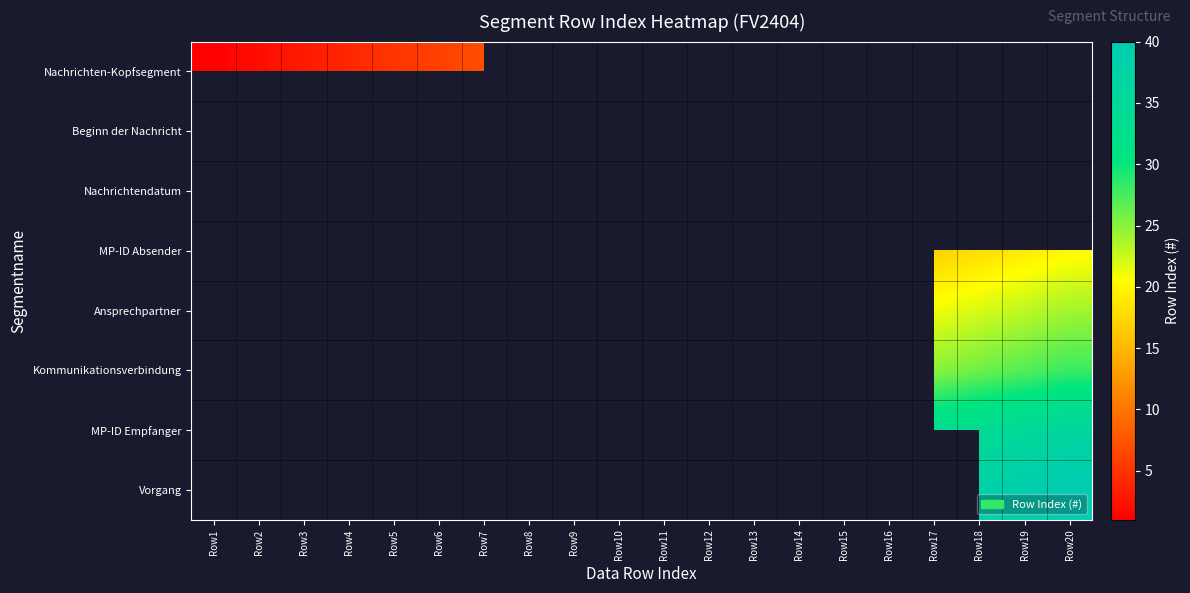

Is the value of Vorgang at Row20 greater than the value of Nachrichtendatum at Row9?

No